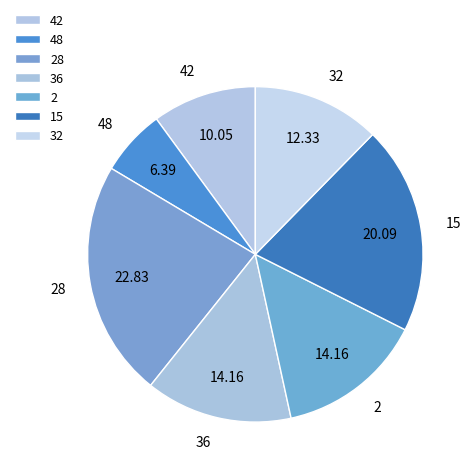

Which has a higher value, 36 or 15?

15